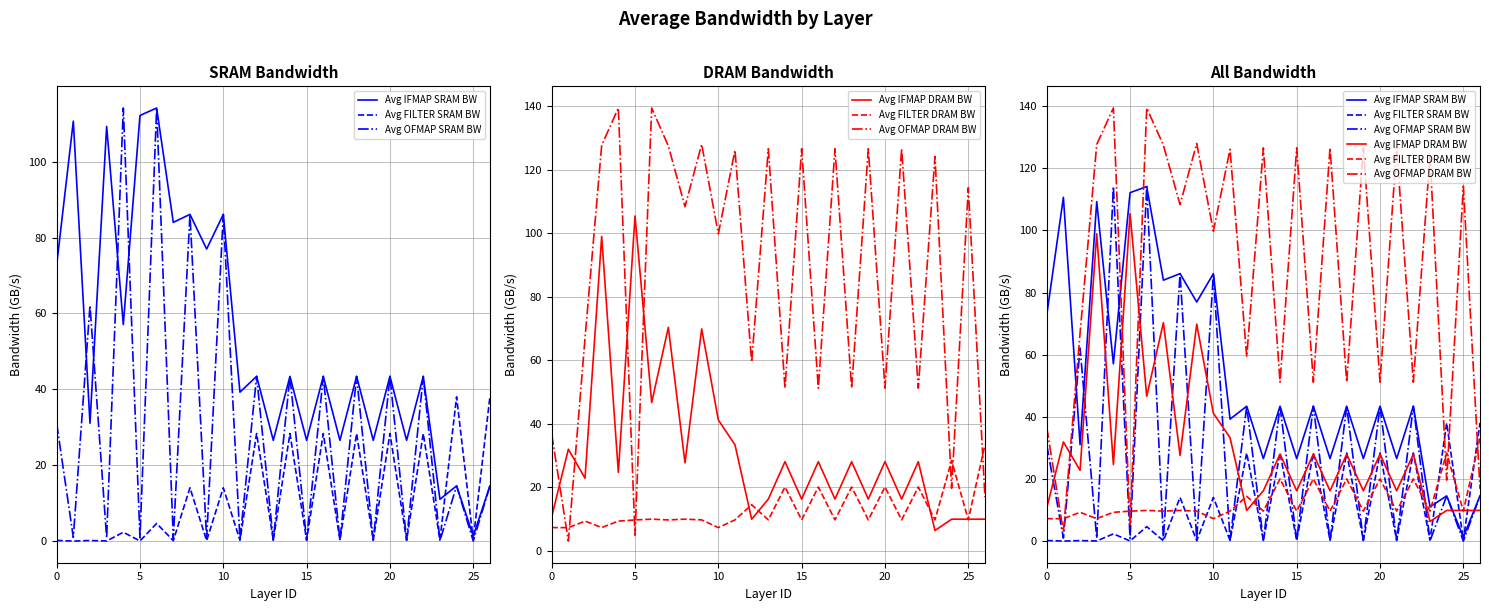

True or false: Avg FILTER SRAM BW and Avg OFMAP DRAM BW cross at least once.

True